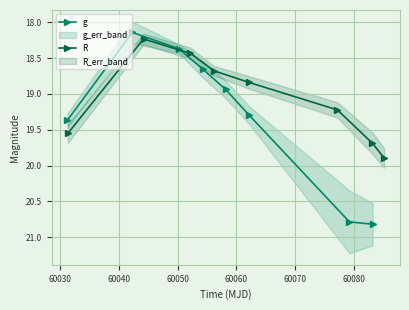

True or false: R has more than 1 interior local peaks.

False